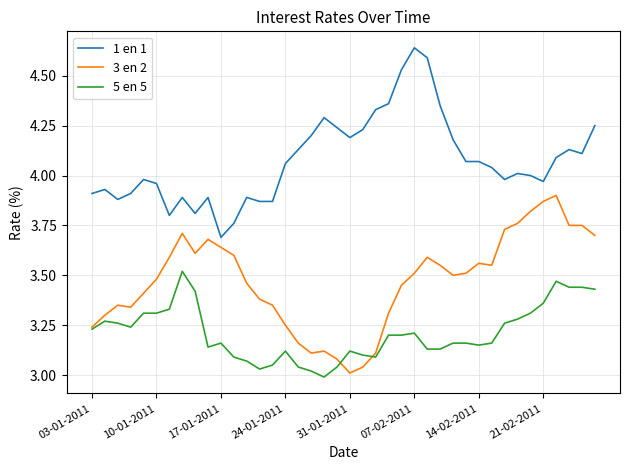

Which series has the largest total across all categories?

1 en 1